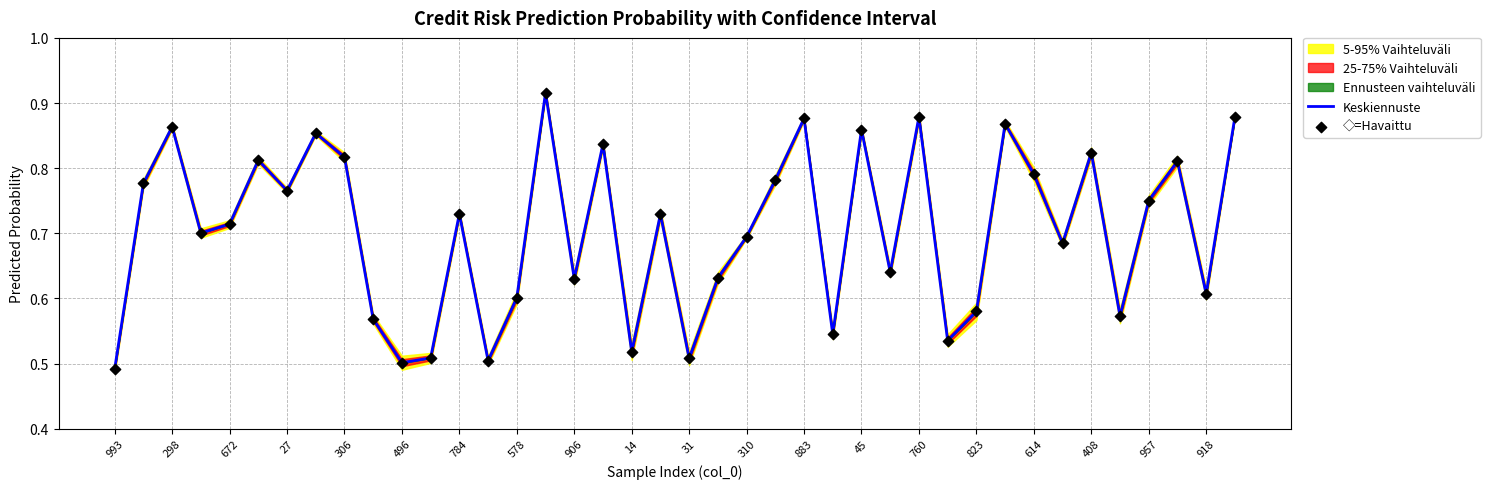

Is it true that Keskiennuste equals 0.5 at 27?

False